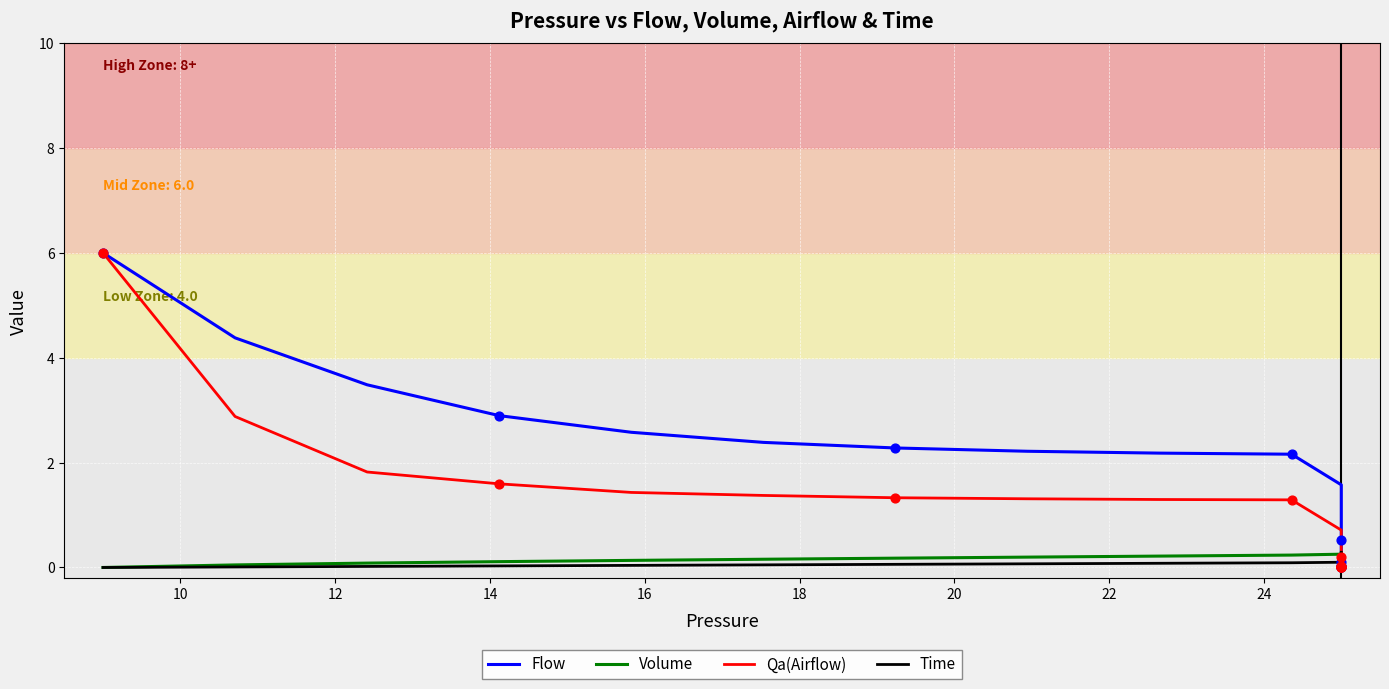

Which series contains the highest Y value?

Flow